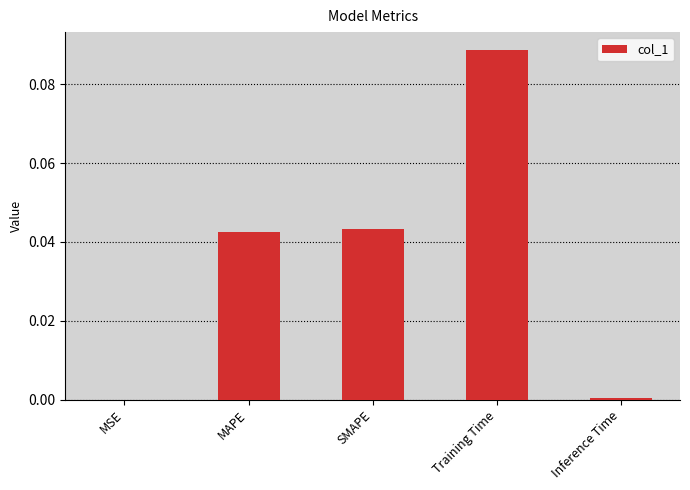

Between SMAPE and Inference Time, which is larger?

SMAPE